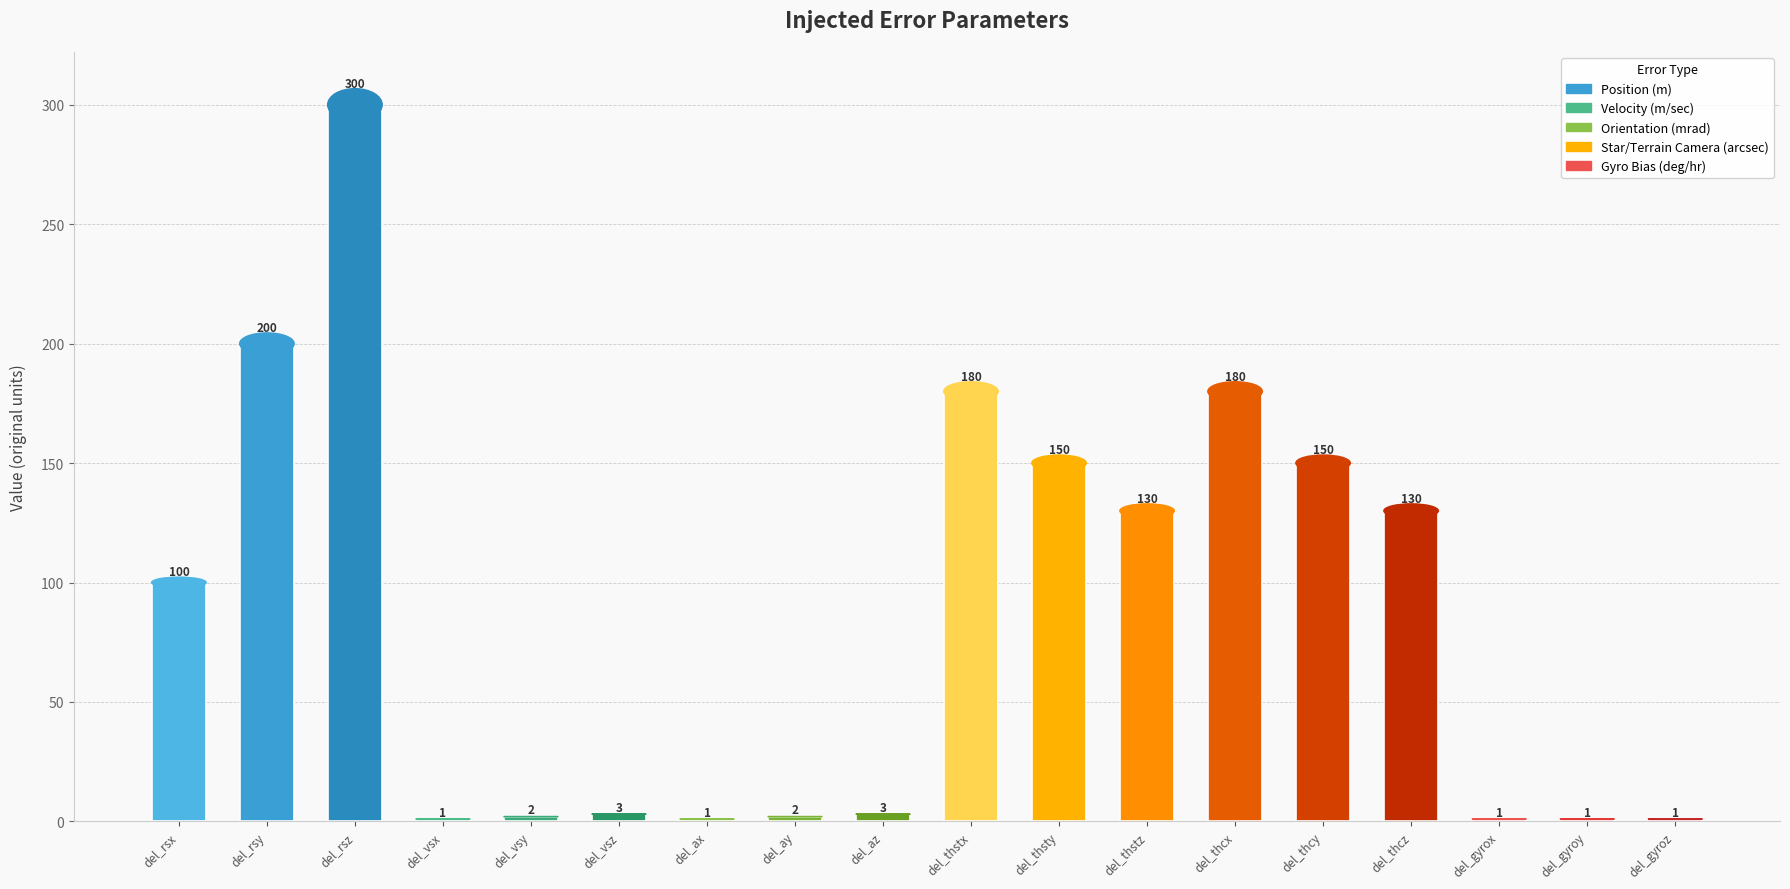

What is the sum of the values at del_gyroy and del_rsx?

101